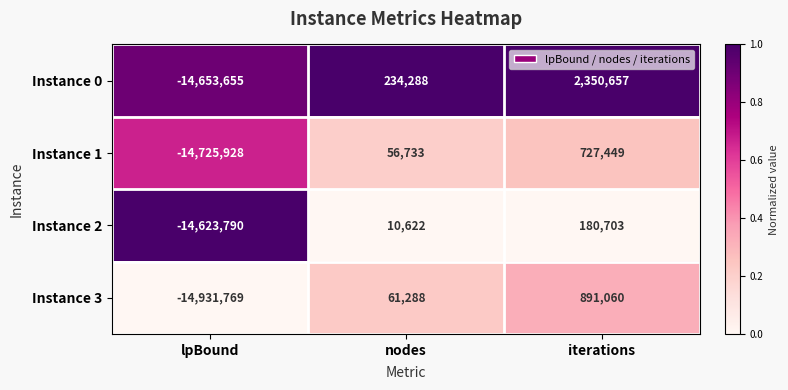

What is the lowest value of the Instance 0 series?

-14653655